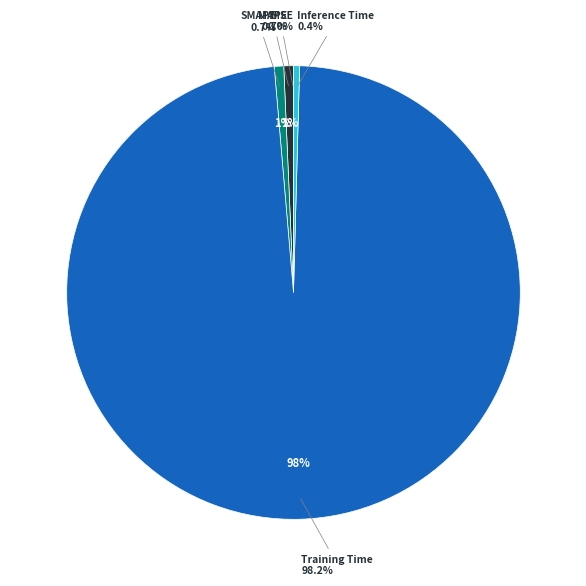

Which slice is the smallest?

MSE